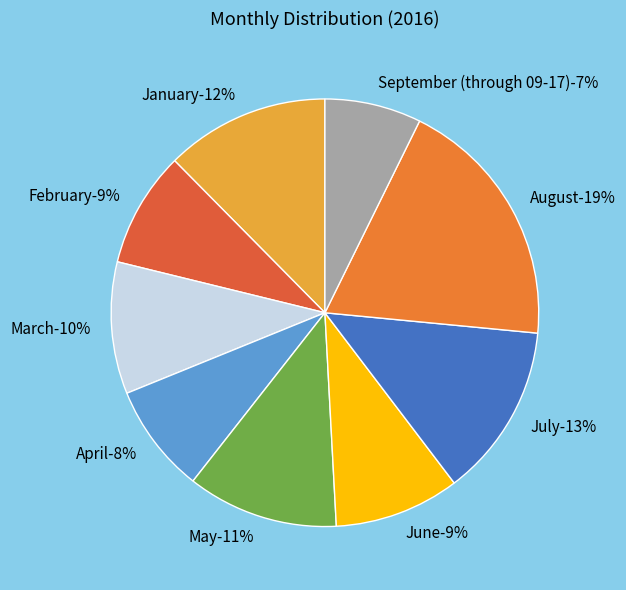

What percentage is the February slice, to the nearest percent?

9%